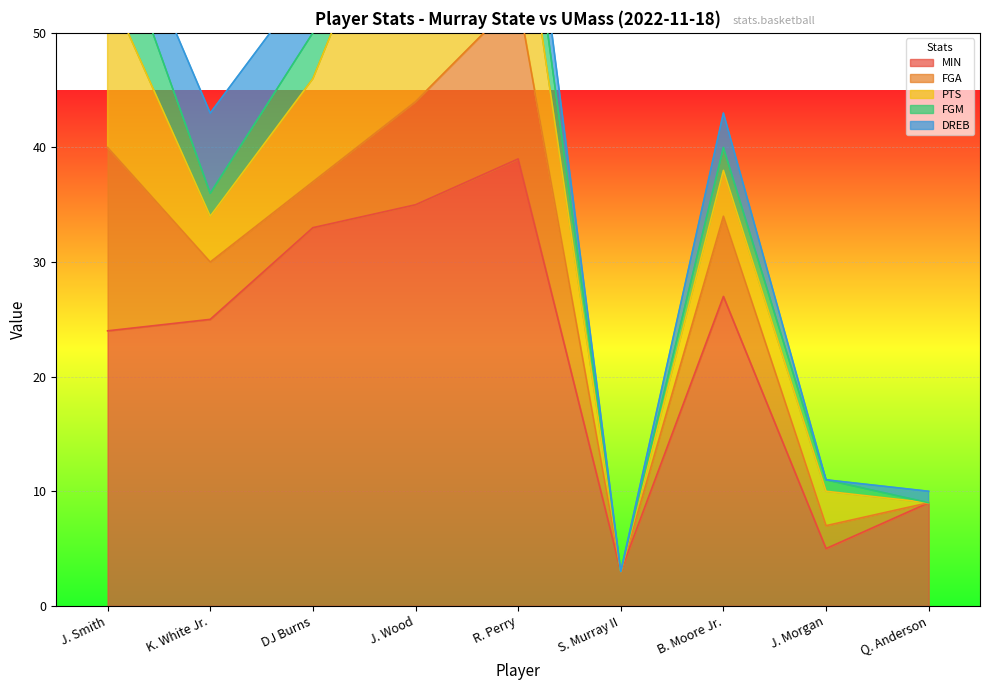

What is the sum of all PTS values?

69